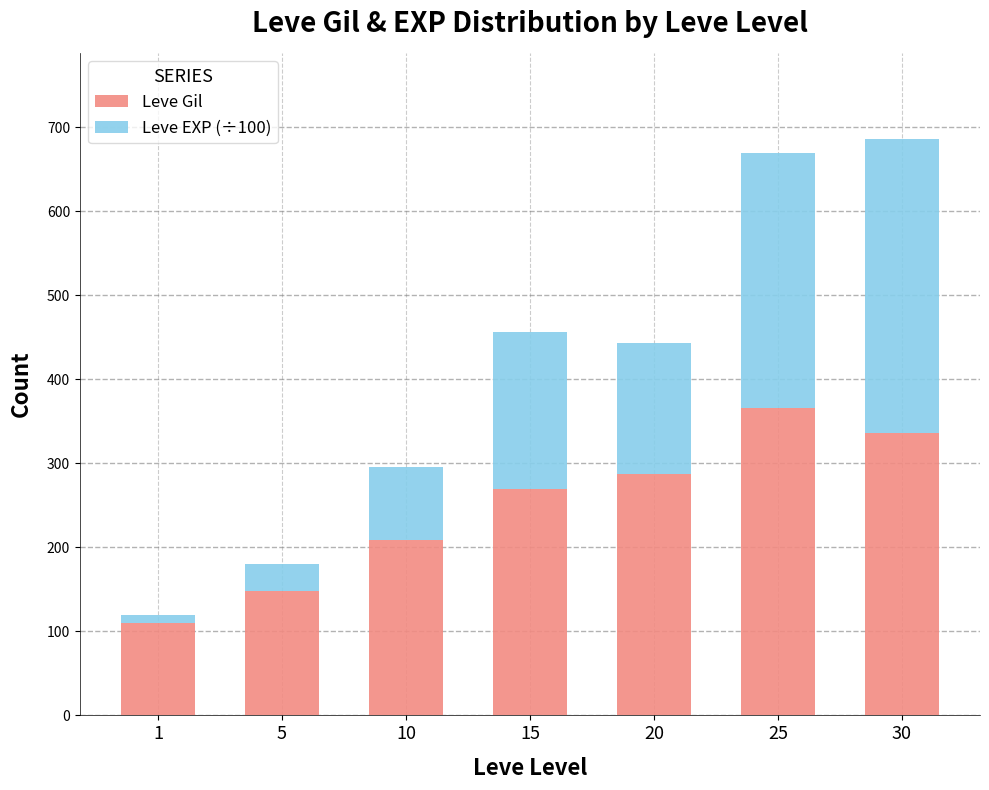

What is the highest value of the Leve Gil series?

366